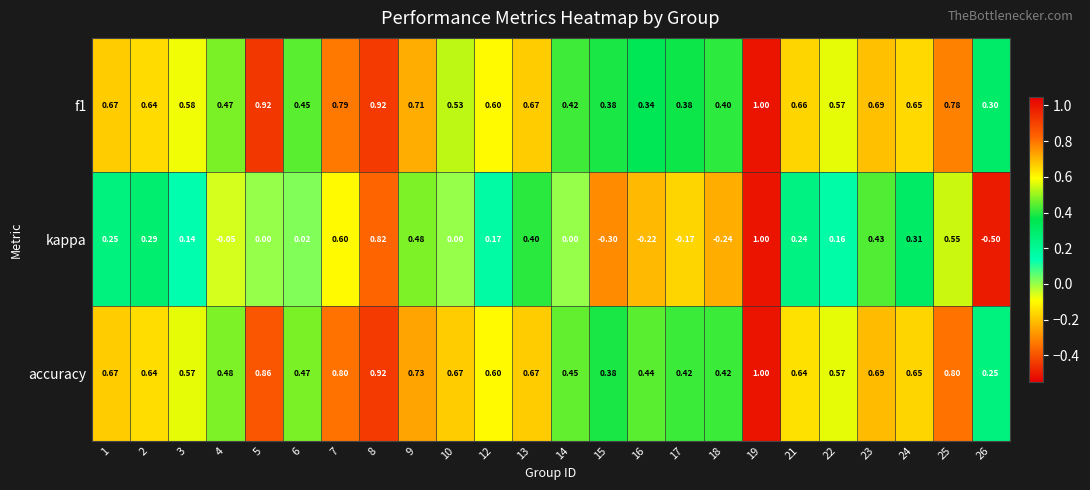

Is the value of f1 at 25 greater than the value of kappa at 19?

No